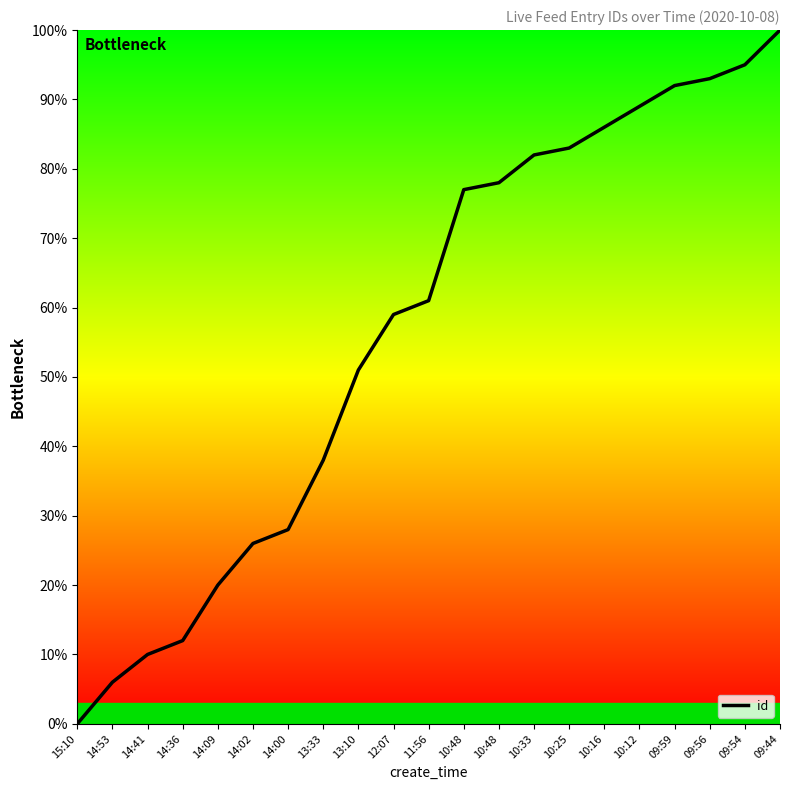

How many lines are shown in the chart?

1